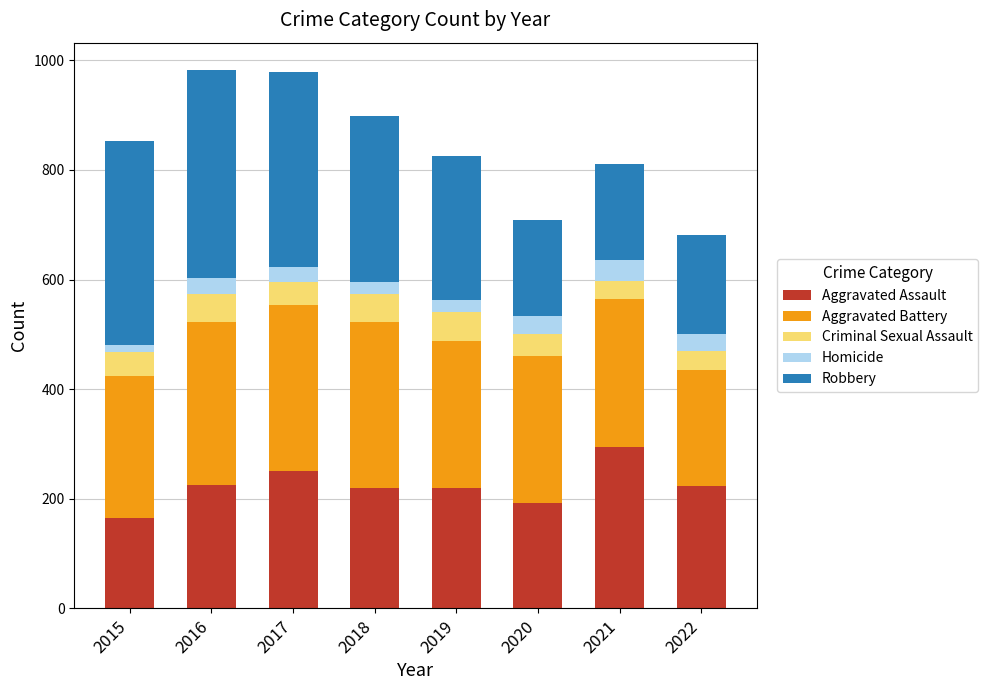

The value of Aggravated Assault at 2018 is 220. True or false?

True